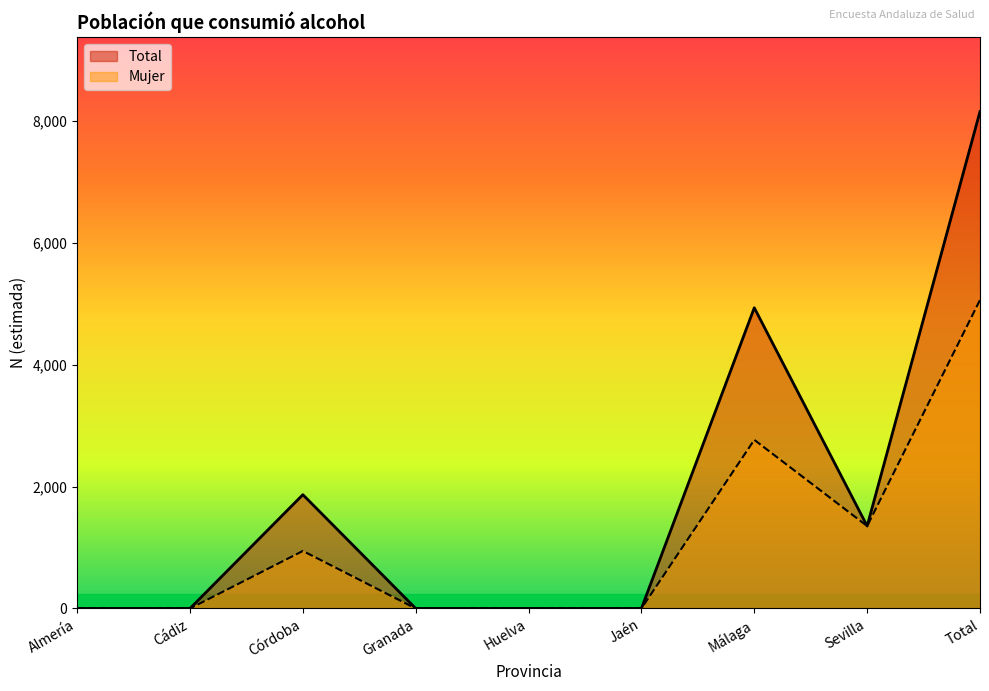

In Total, how many points are higher than both neighbors (excluding endpoints)?

2